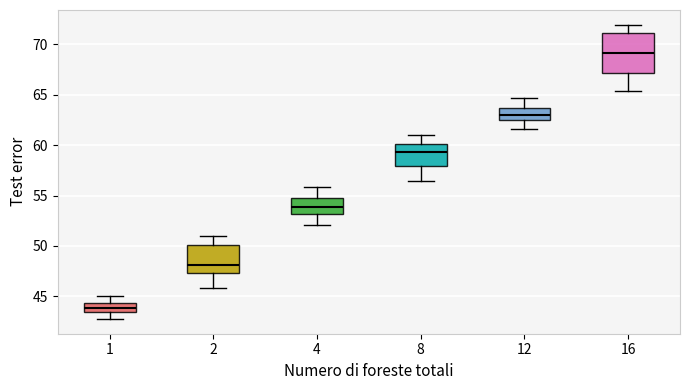

Which box has the lowest median line?

1